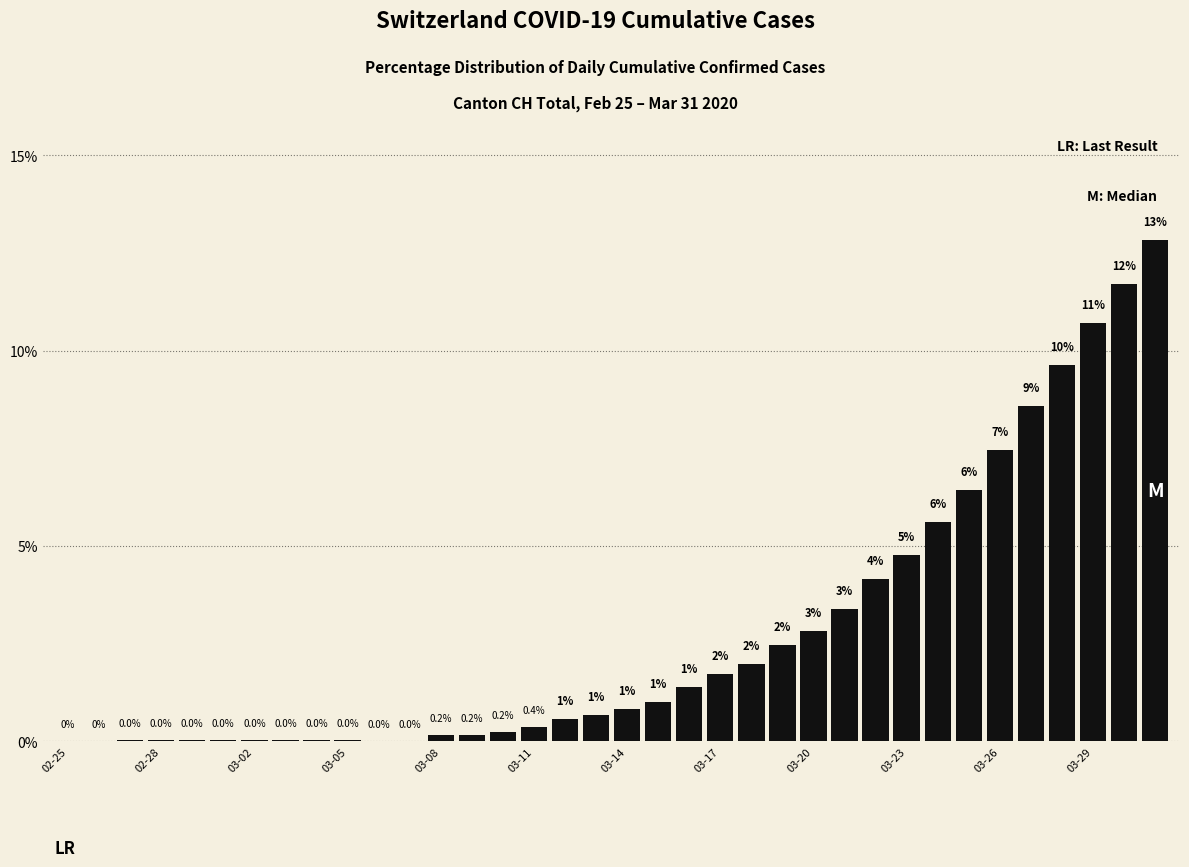

What is the sum of all values?

100.0